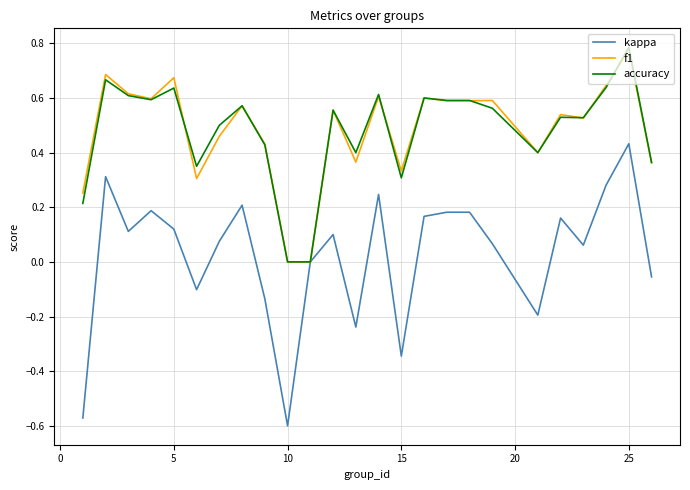

True or false: f1 and kappa intersect in this chart.

False